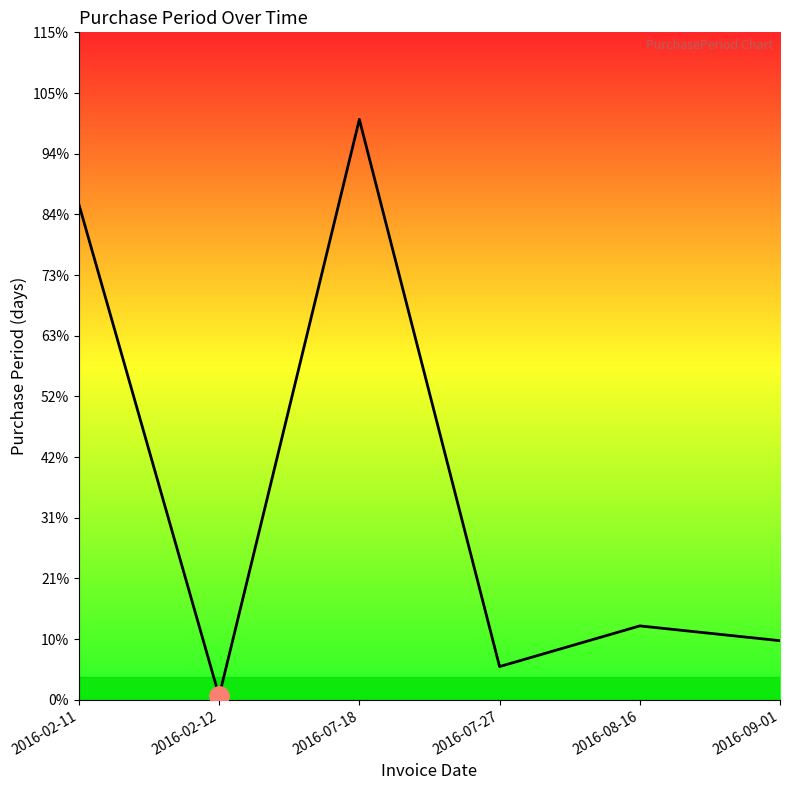

Between 2016-09-01 and 2016-02-11, which is larger?

2016-02-11